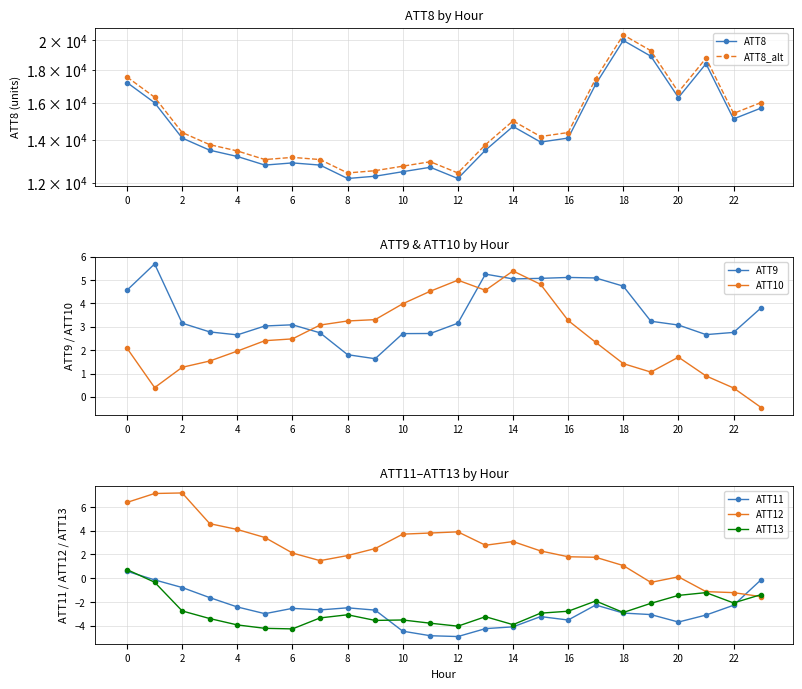

Is the value of ATT8 at 11 greater than the value of ATT11 at 5?

Yes